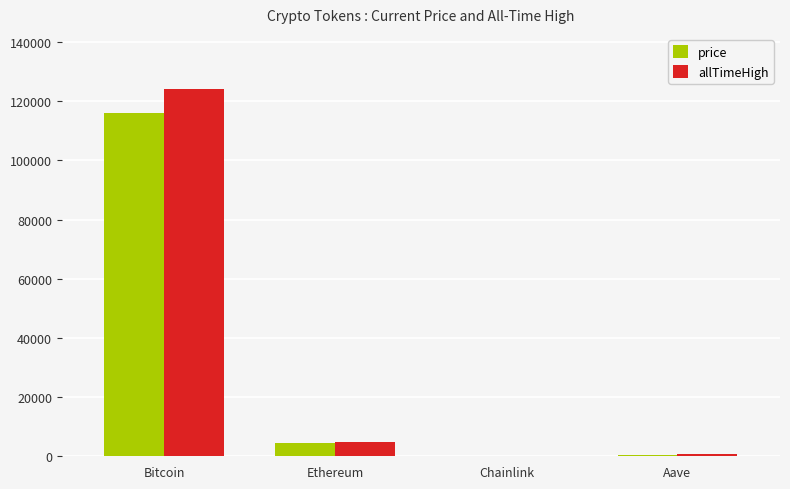

What are all the series names shown in the legend?

price, allTimeHigh